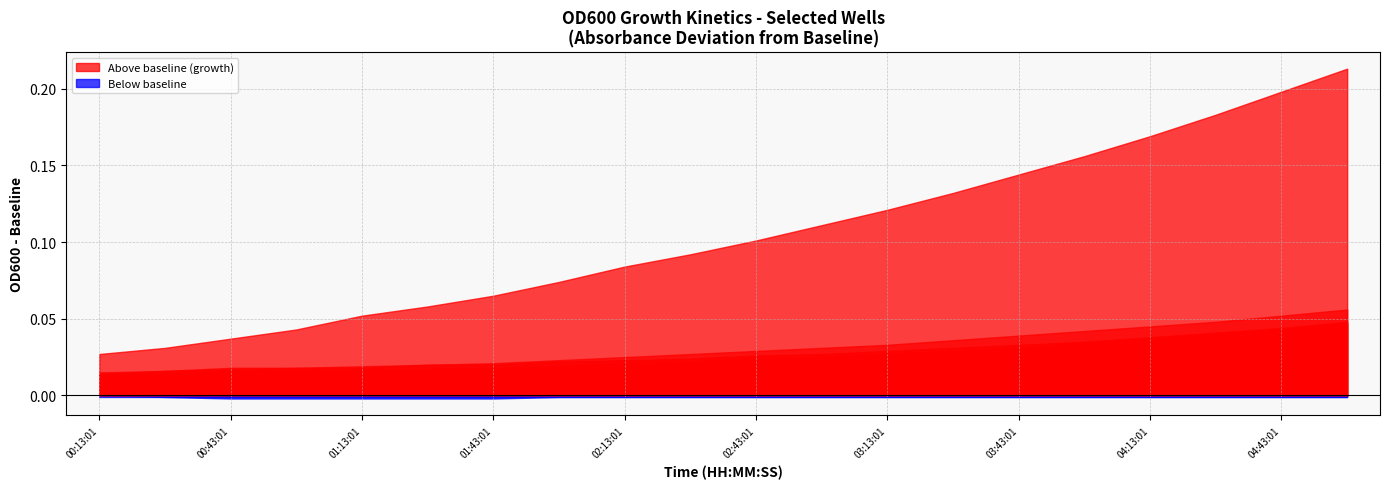

At which label does E4 reach its peak?

04:58:01